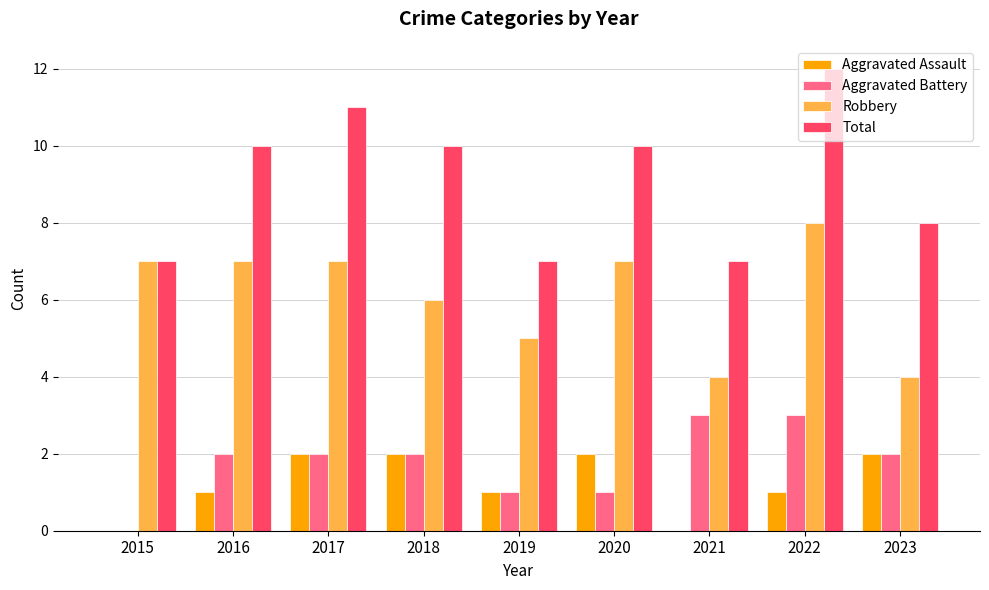

What are all the series names shown in the legend?

Aggravated Assault, Aggravated Battery, Robbery, Total